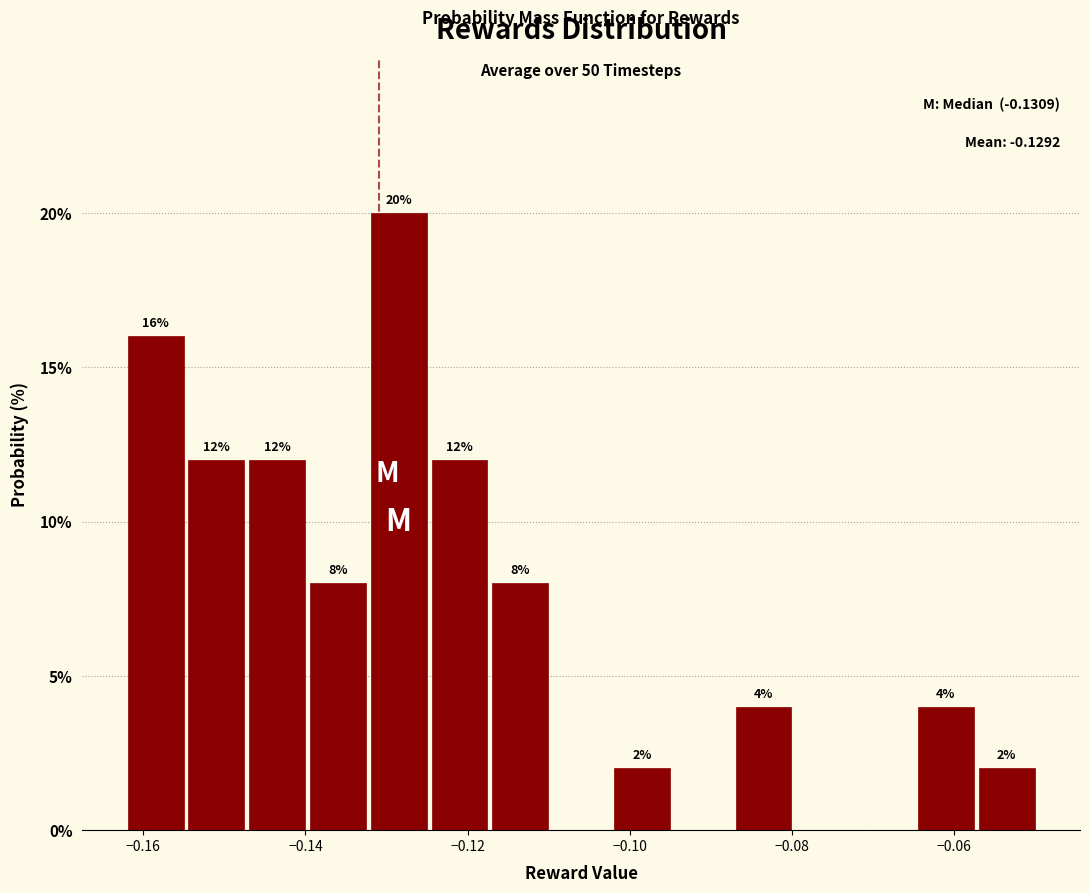

Read against the x-axis, roughly where is the centre of the tallest bar?

-0.128